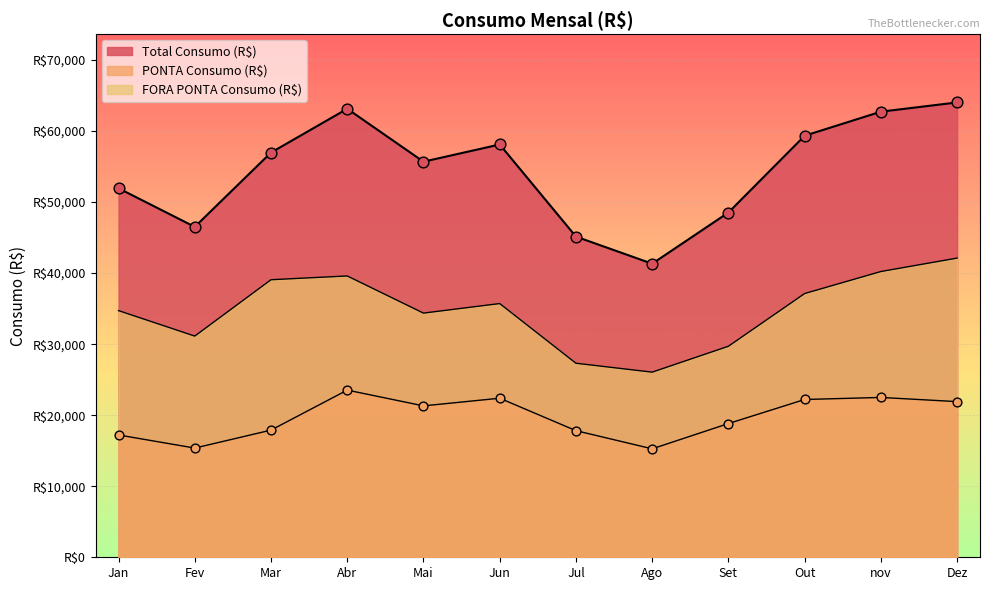

What is the total value across all series at Mai?

111369.6